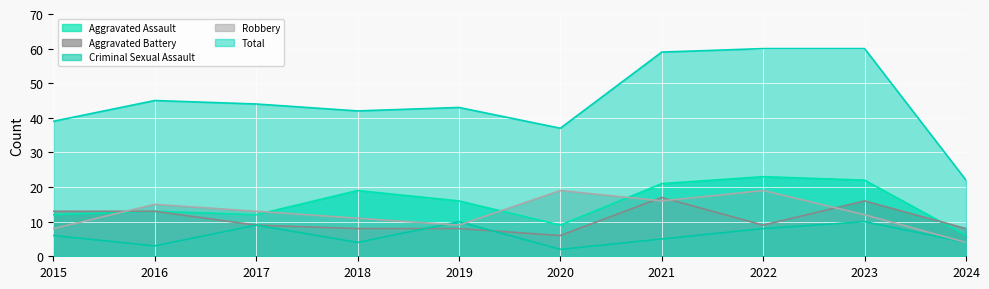

List the series in order of their peak value, highest first.

Total, Aggravated Assault, Robbery, Aggravated Battery, Criminal Sexual Assault